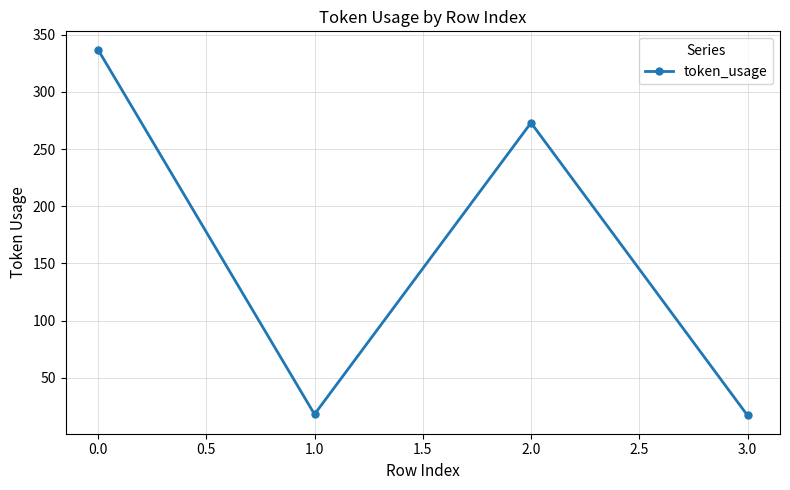

What is the difference between the maximum and second lowest values?

319